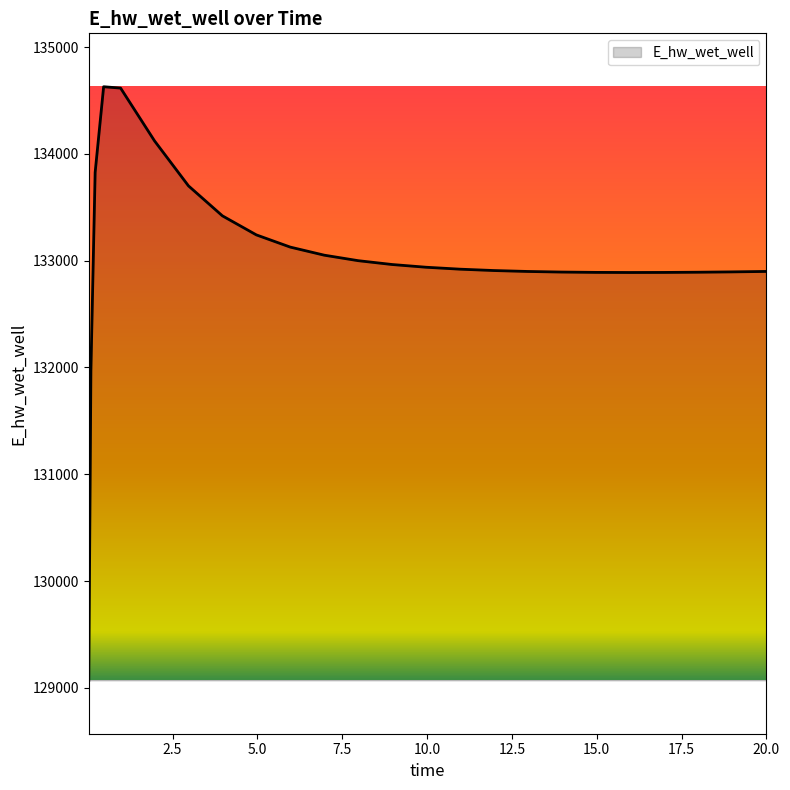

How many series are shown in this chart?

1